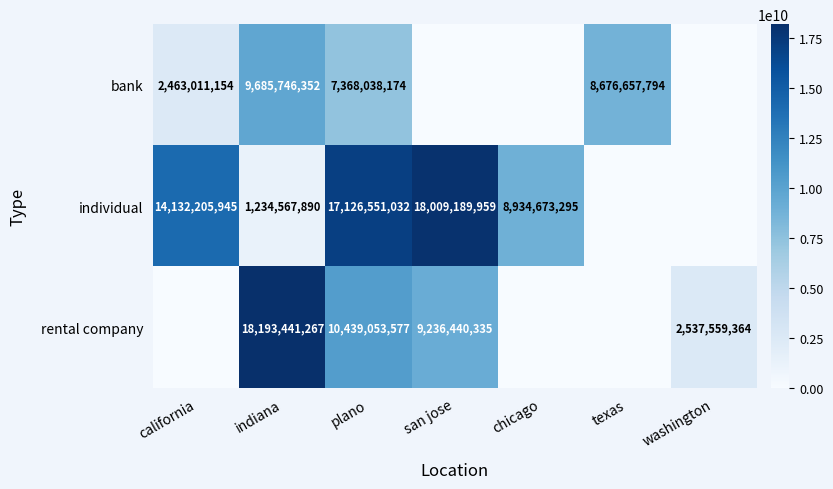

True or false: individual has a value of 9045380586 at san jose.

False